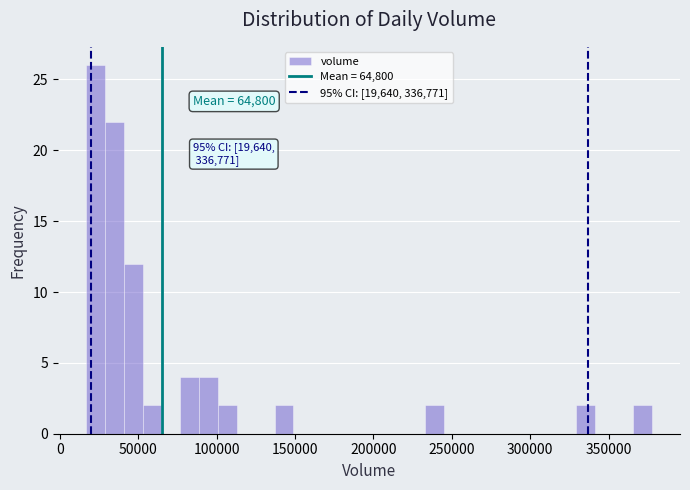

Around what value on the x-axis is the tallest bar? Give the approximate position of its centre, as read against the axis.

25000